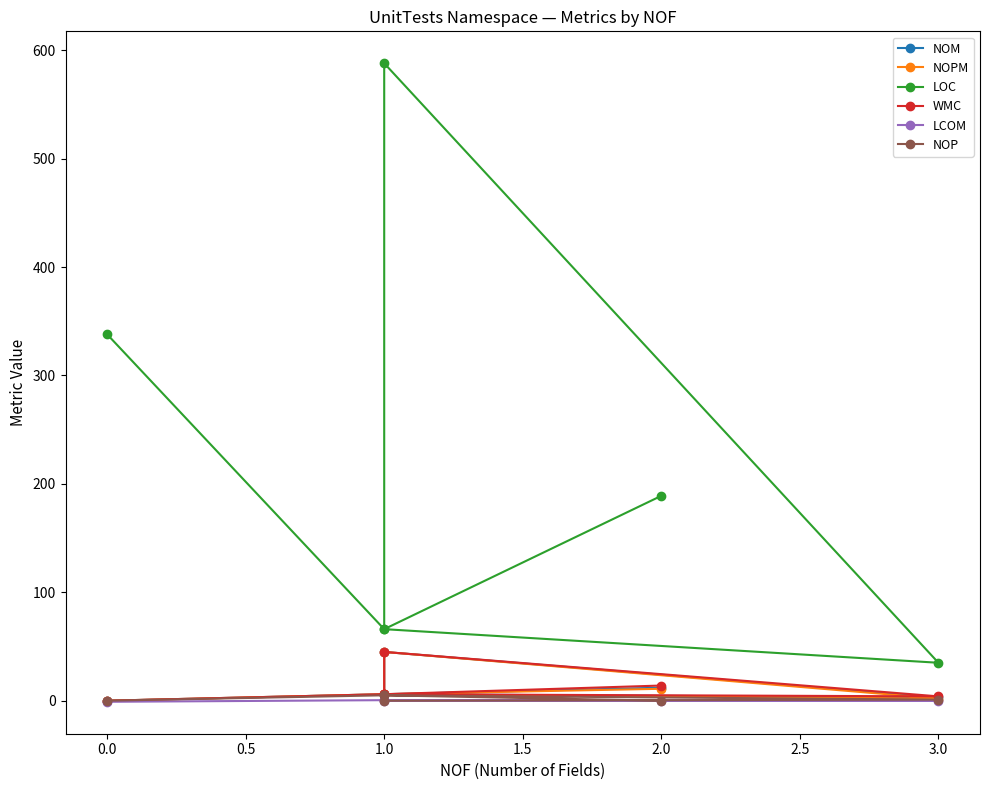

What are all the series names shown in the legend?

NOM, NOPM, LOC, WMC, LCOM, NOP